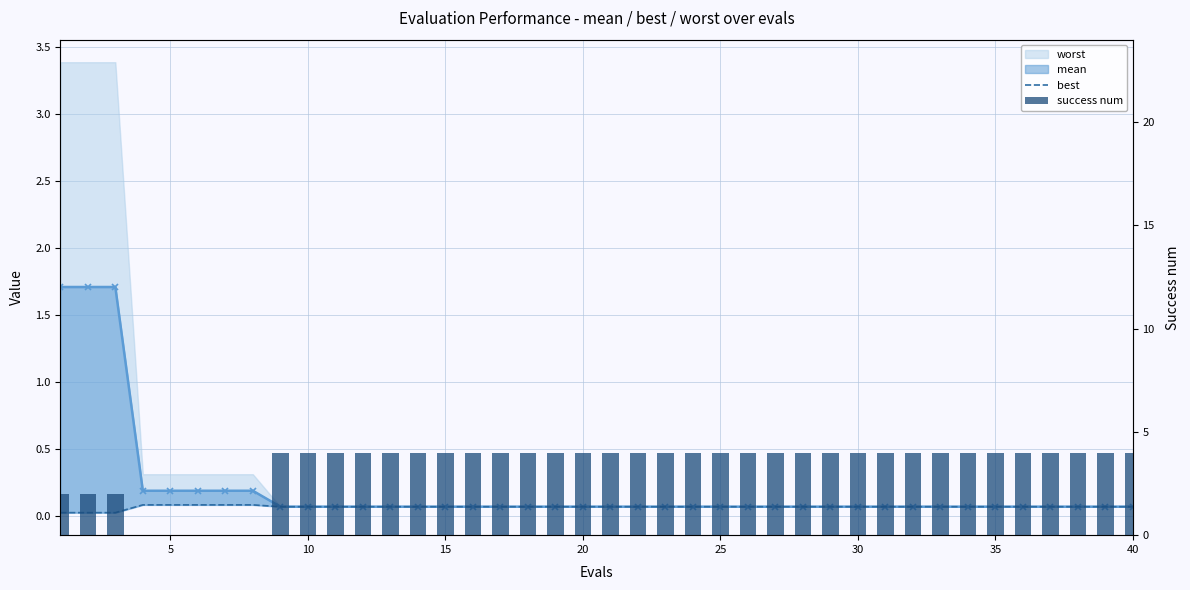

How many values in success num are above zero?

35